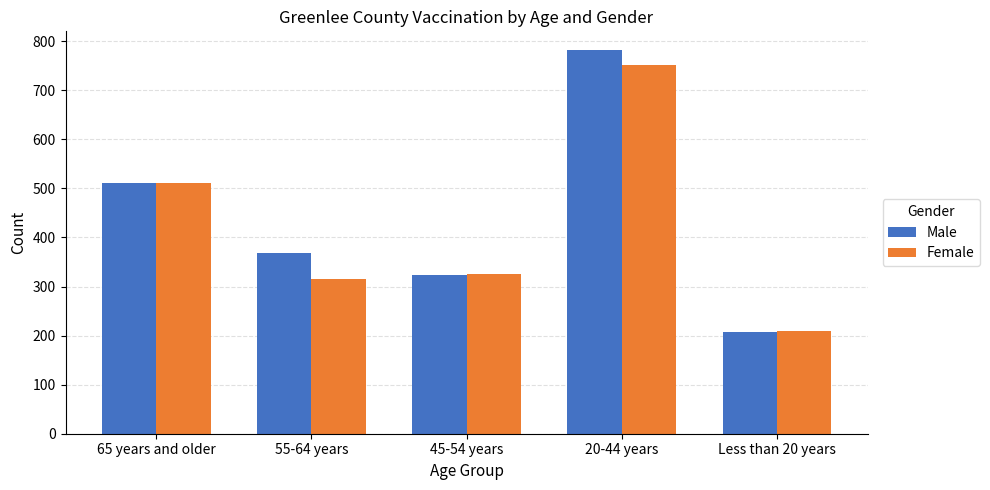

What is the label of the 5th bar from the right?

65 years and older